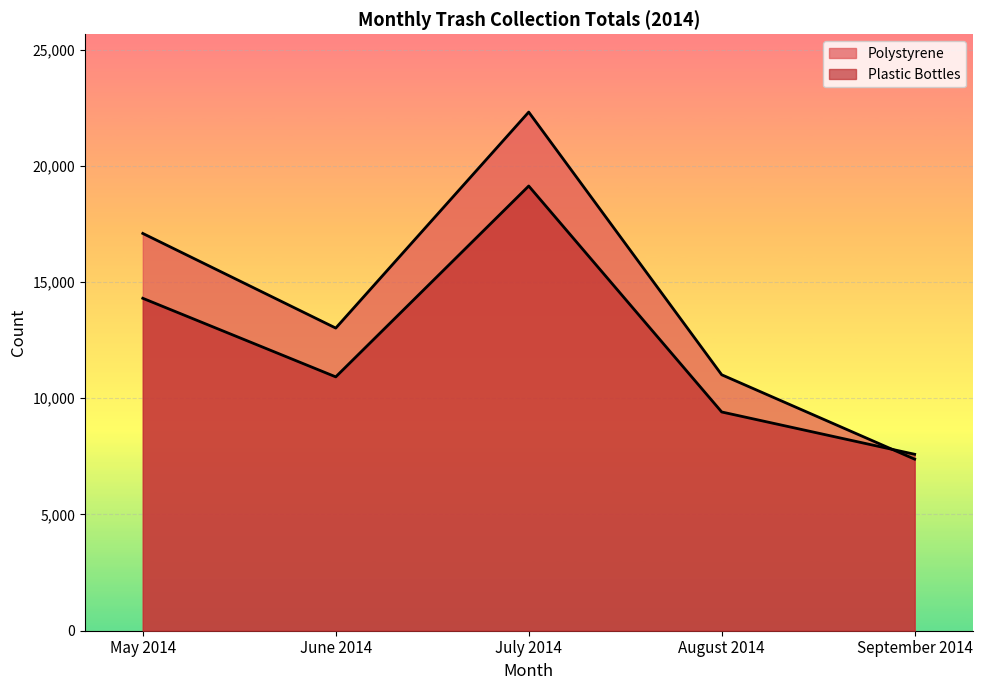

Which label corresponds to the largest value in the chart?

July 2014